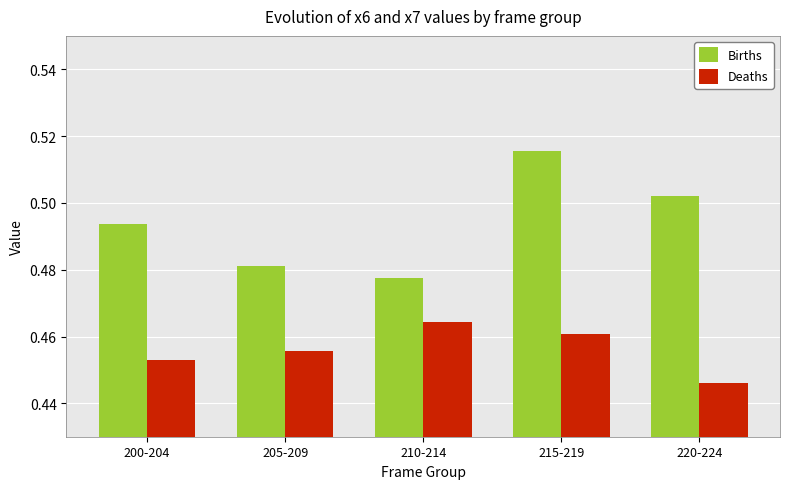

At which label does Deaths reach its peak?

210-214